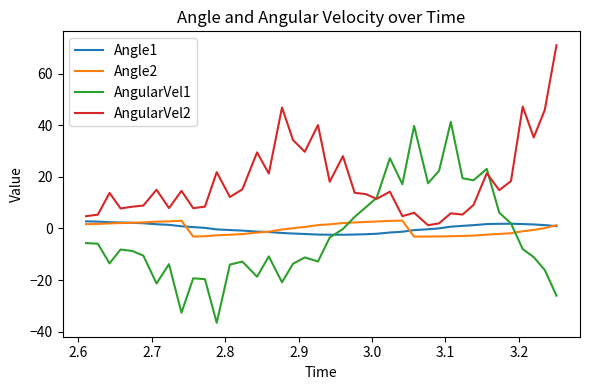

What is the minimum value shown in the chart?

-36.6